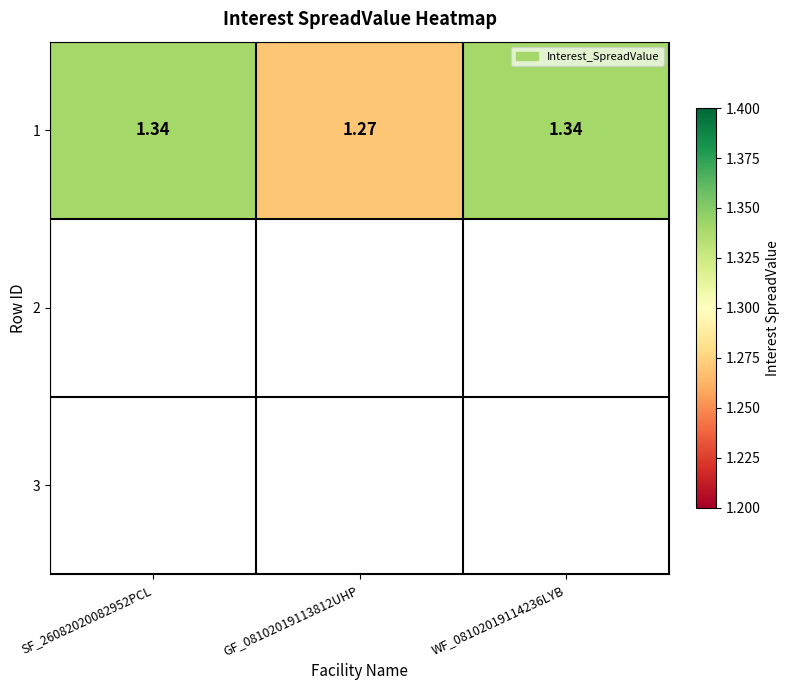

Rank the categories by value from highest to lowest.

SF_26082020082952PCL, WF_08102019114236LYB, GF_08102019113812UHP